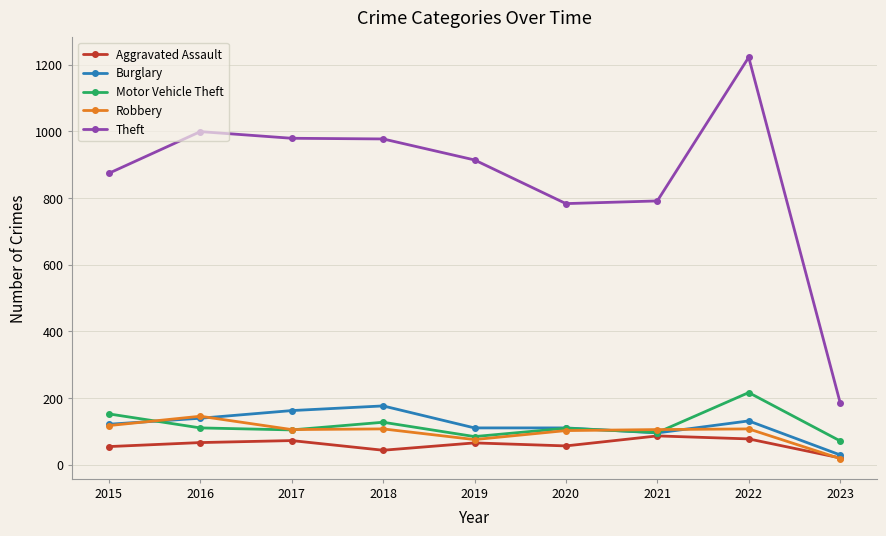

After their last crossing, which series has the higher values: Aggravated Assault or Robbery?

Aggravated Assault